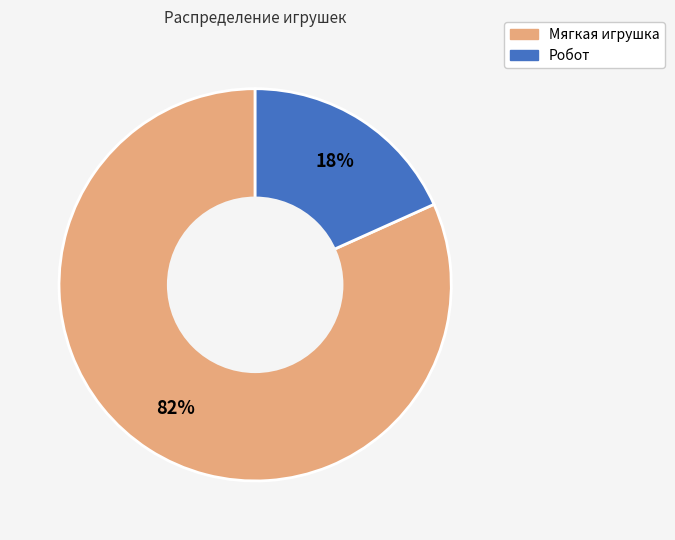

True or false: Робот accounts for 10% of the total.

False